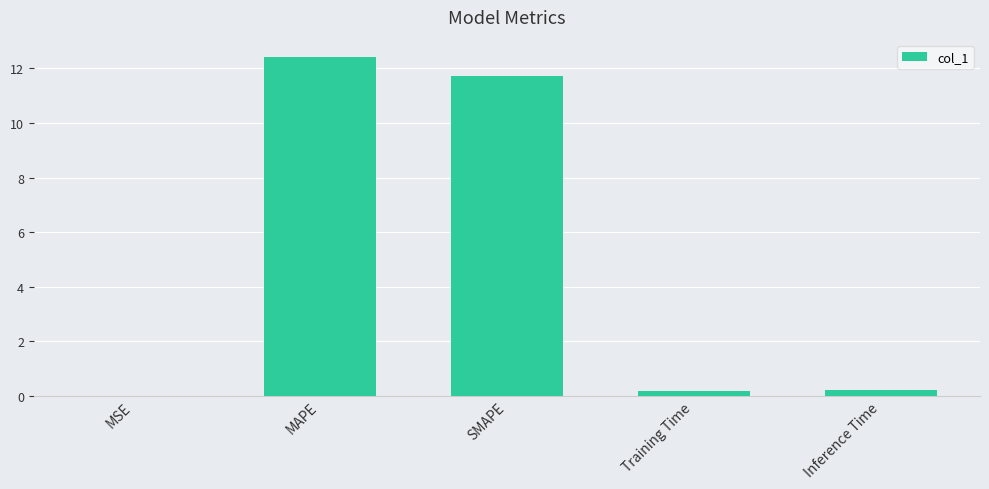

What is the greatest value displayed?

12.4